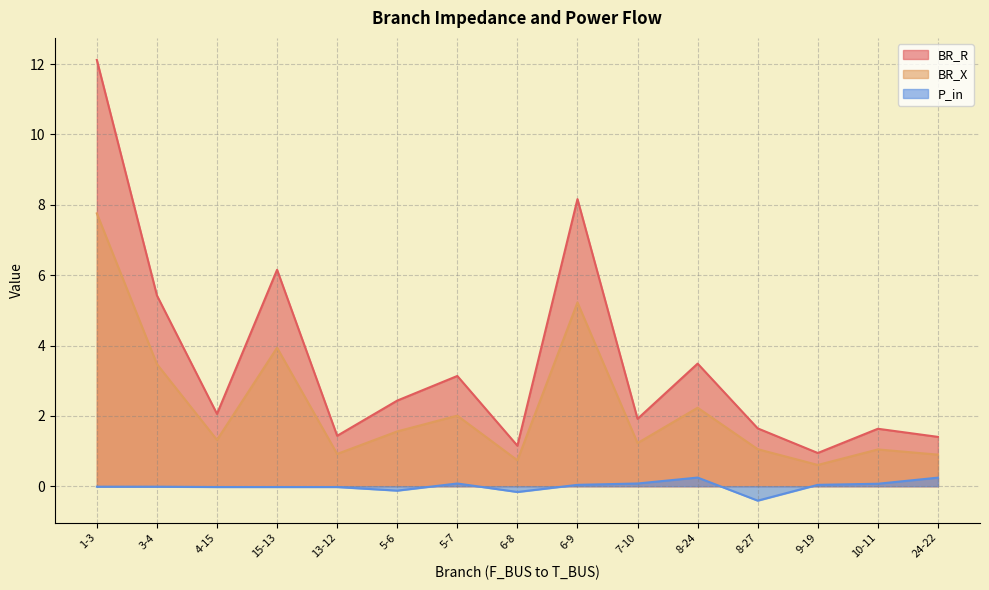

True or false: BR_R and BR_X cross at least once.

False